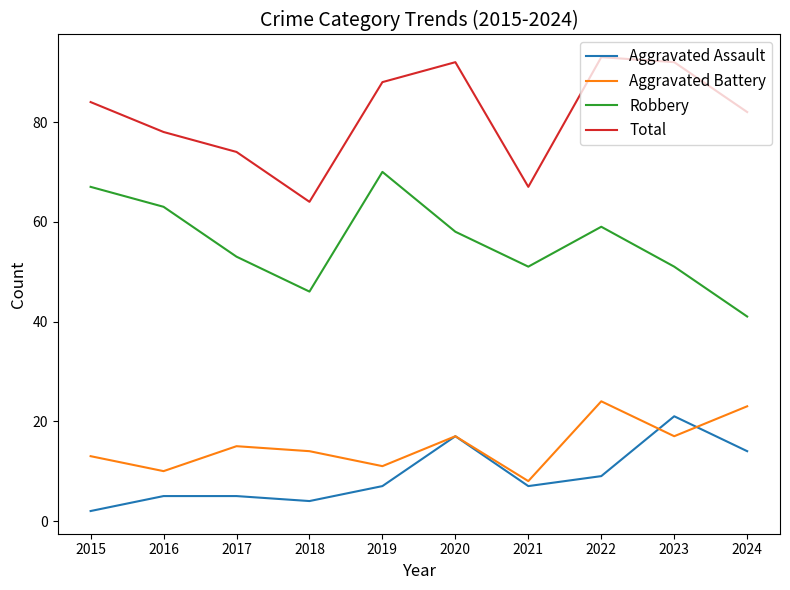

Which series changed the most between 2017 and 2019?

Robbery